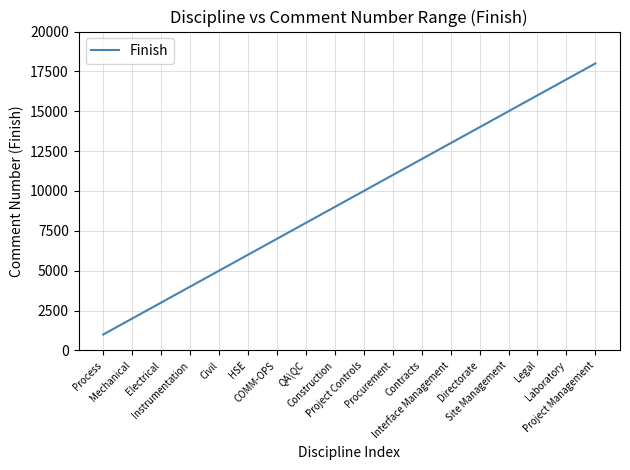

Does the chart have visible grid lines?

Yes